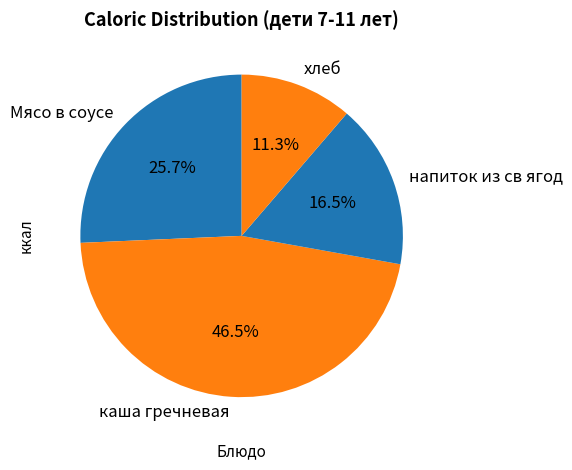

To the nearest percent, what is the combined percentage of каша гречневая and Мясо в соусе?

72%